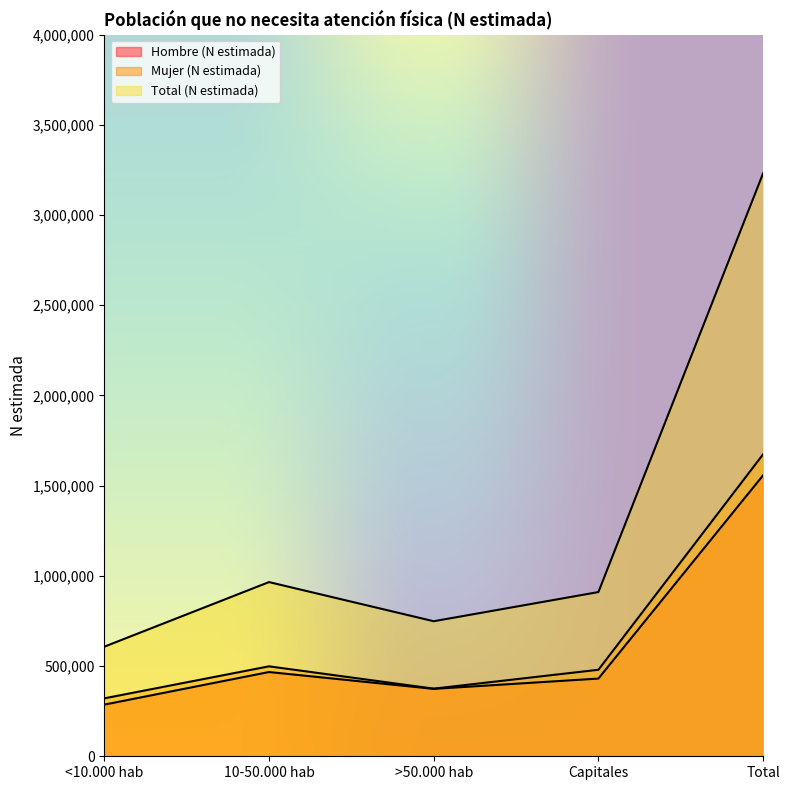

Rank the series by their maximum value, from lowest to highest.

Hombre (N estimada), Mujer (N estimada), Total (N estimada)